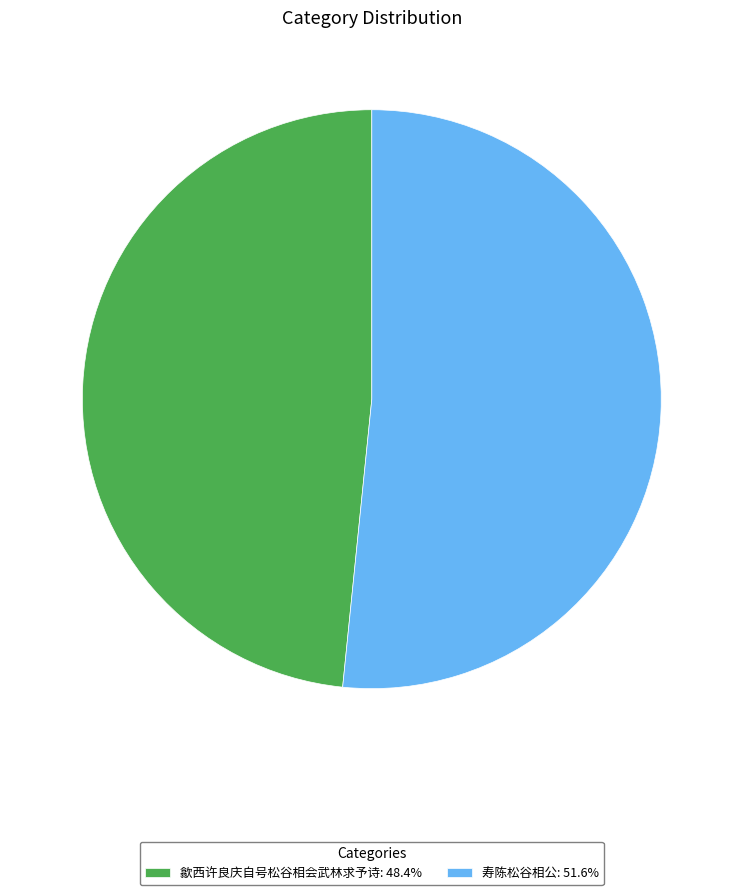

What is the ratio of the value at 歙西许良庆自号松谷相会武林求予诗: 48.4% to the value at 寿陈松谷相公: 51.6%?

0.9